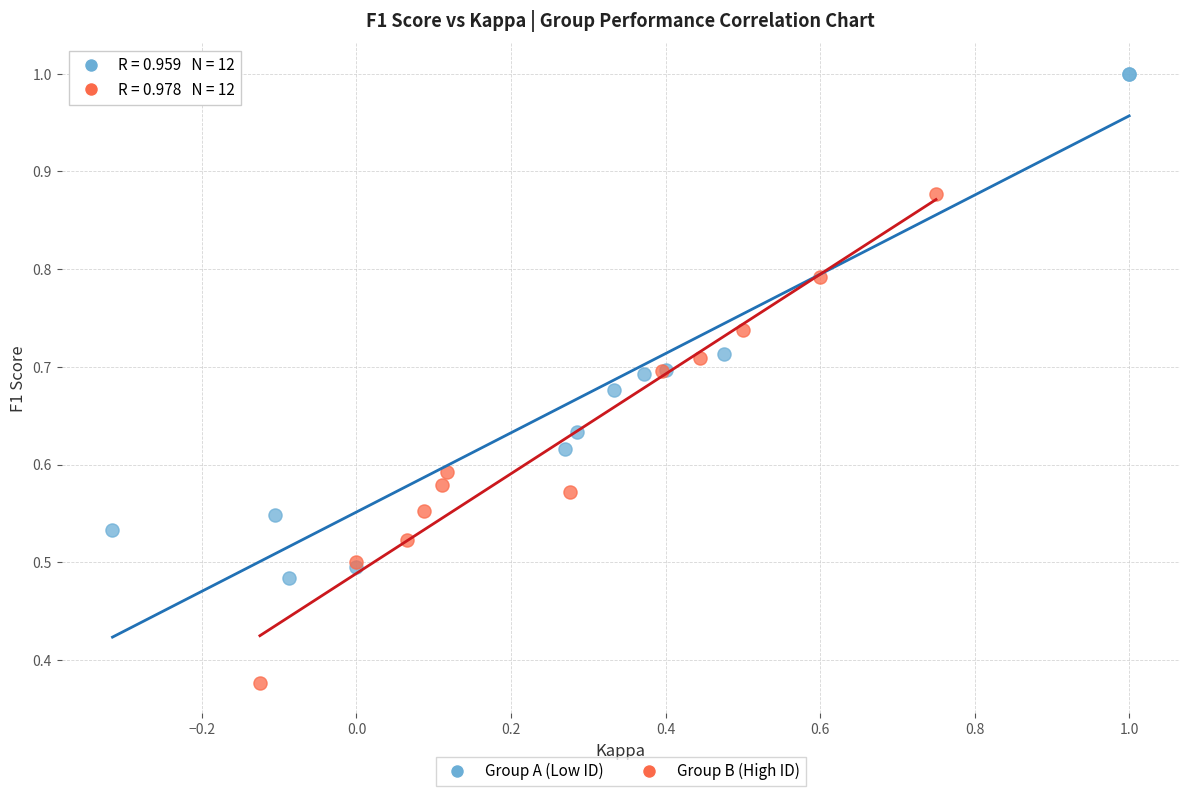

Which series reaches the maximum Y coordinate?

Group A (Low ID)